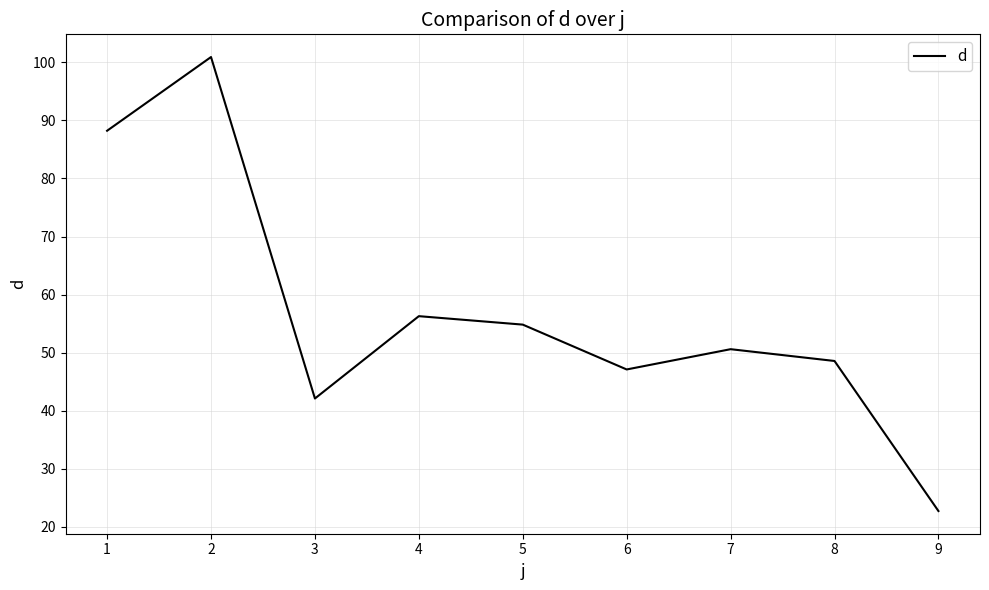

What is the difference between the maximum and minimum values?

78.2